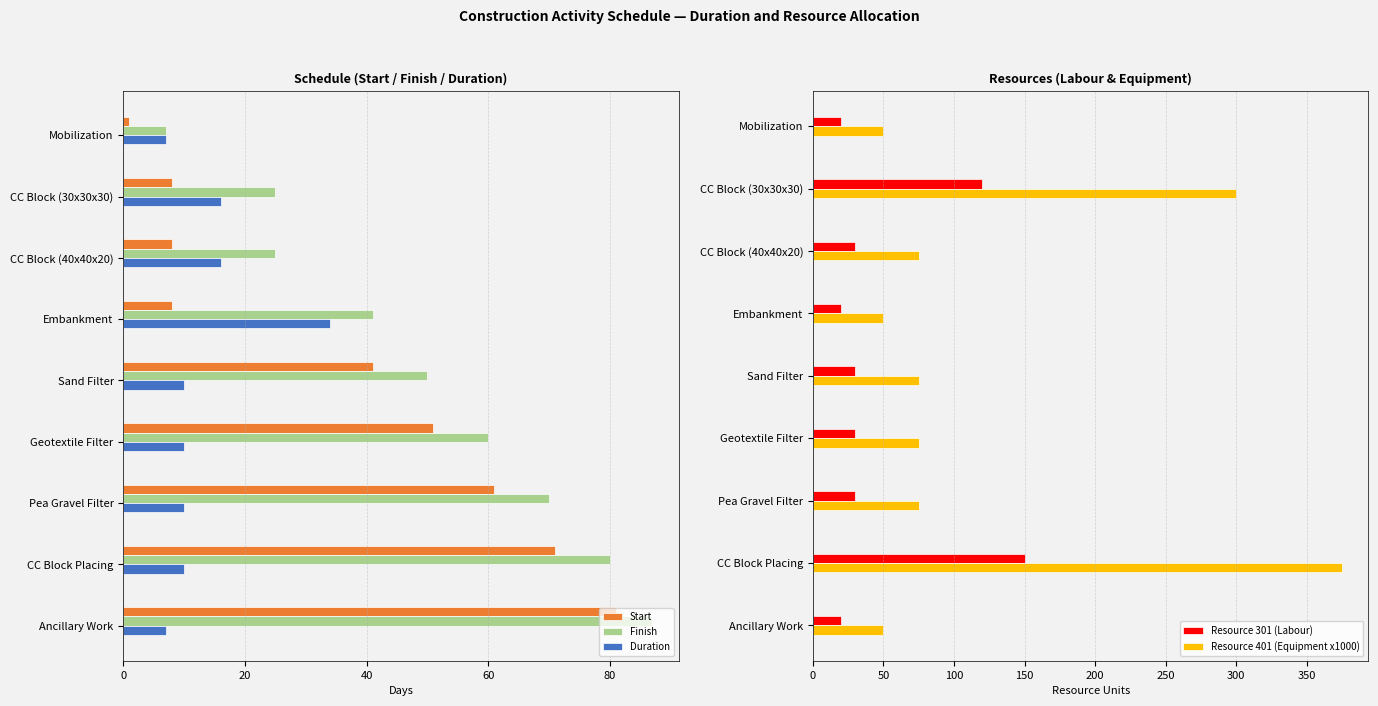

What is the greatest value displayed?

375